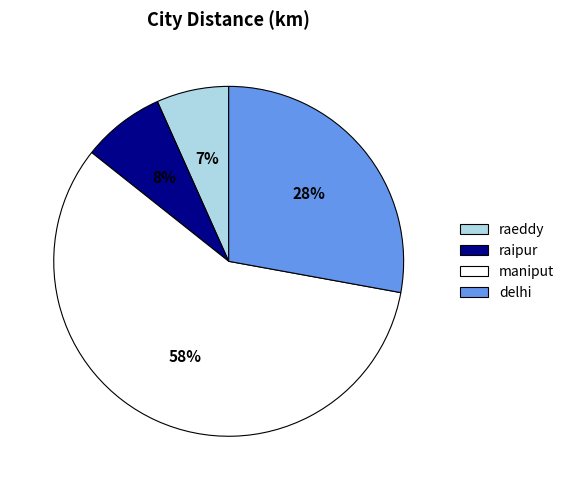

Approximately how many times larger is the value at raipur compared to delhi?

0.3